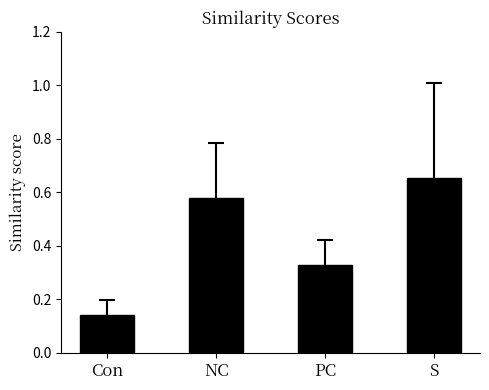

Does the chart contain any negative values?

No